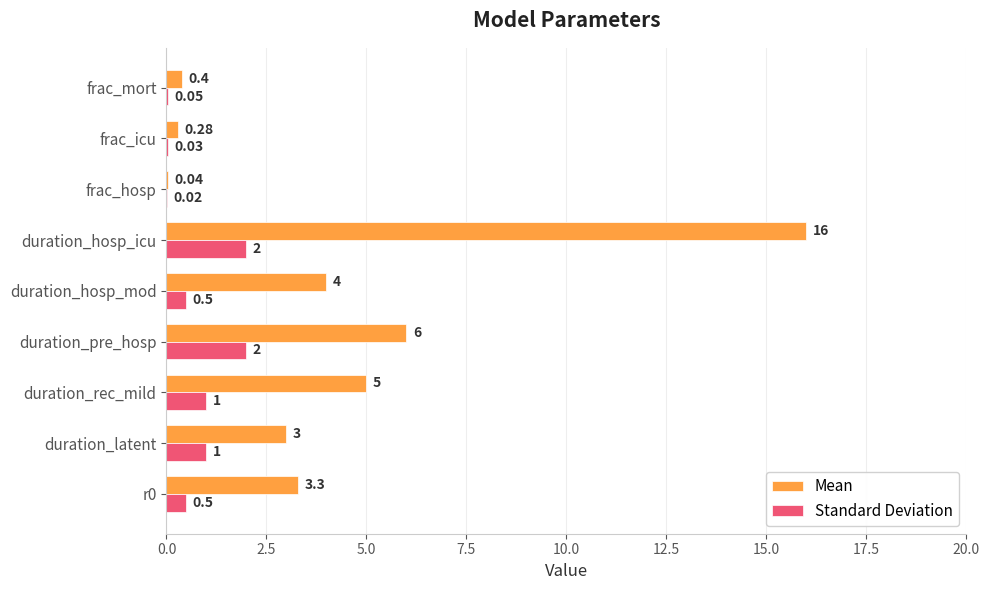

What is the total value across all series at duration_hosp_icu?

18.0